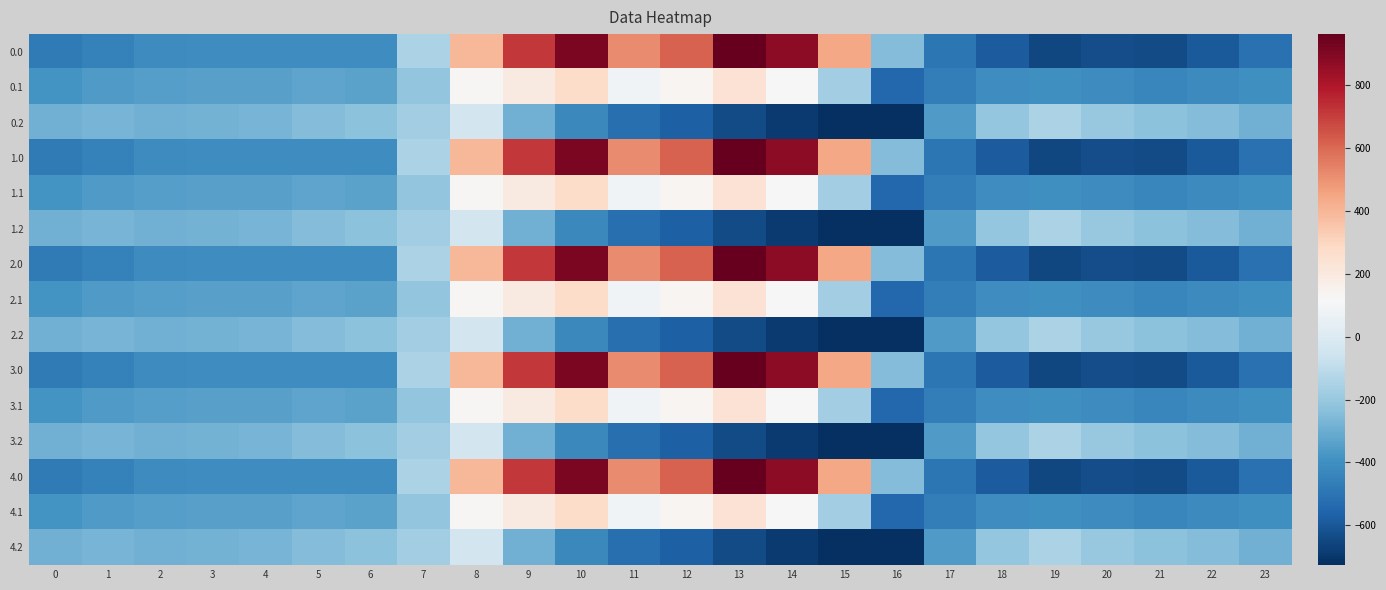

What is the maximum value shown in the chart?

962.7